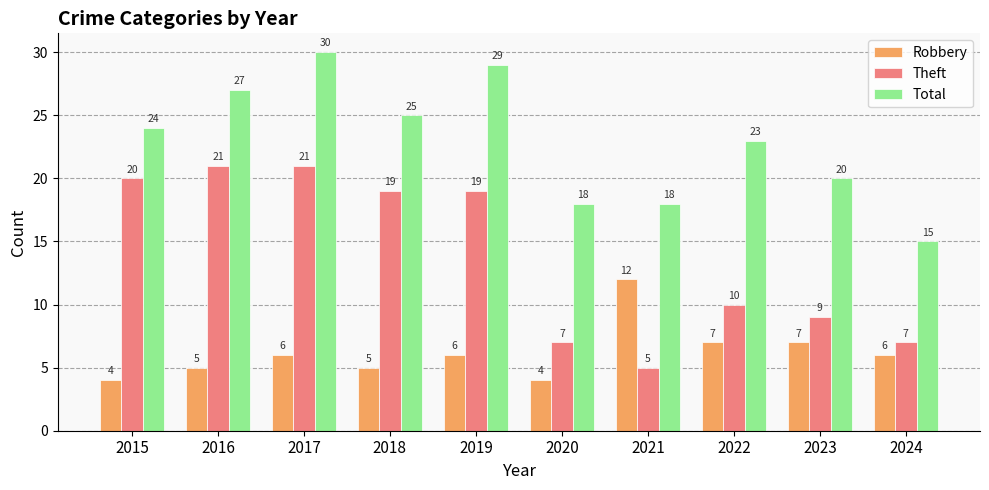

What is the approximate value of Theft at 2024?

7